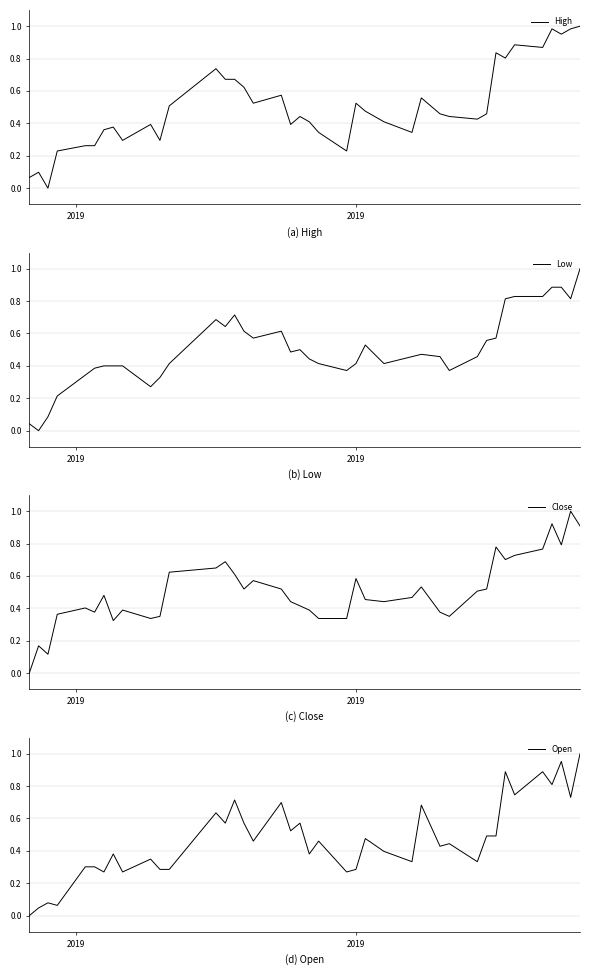

How many data points does each series have?

40